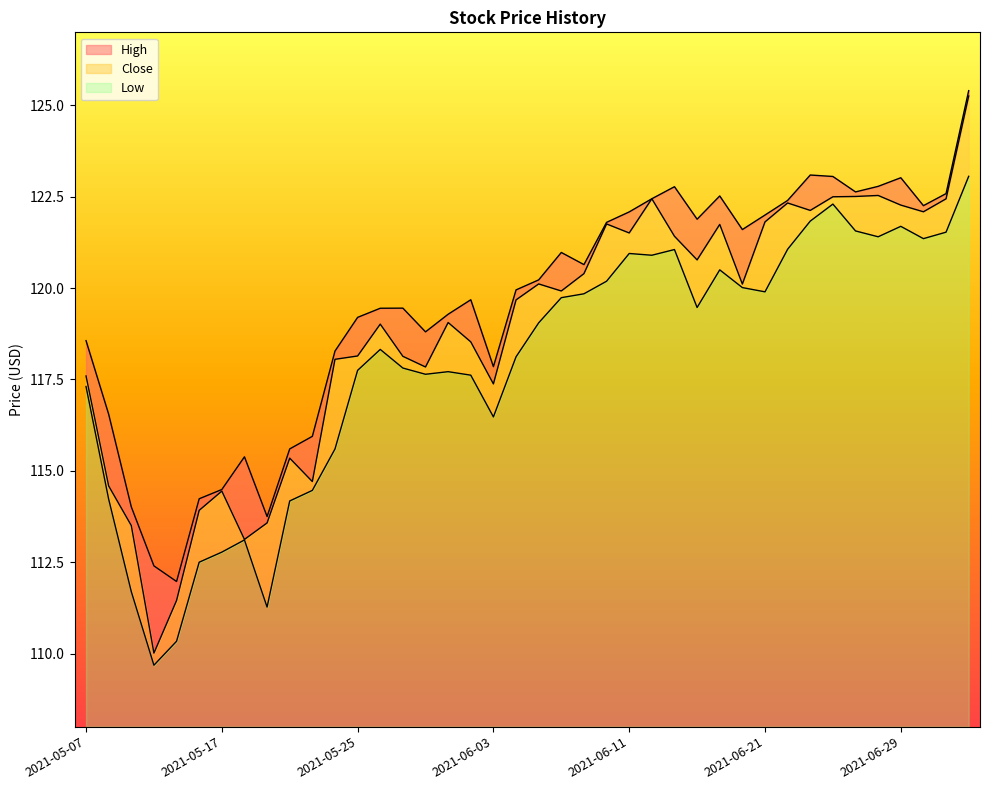

Which has a higher value, 2021-05-10 or 2021-06-14?

2021-06-14